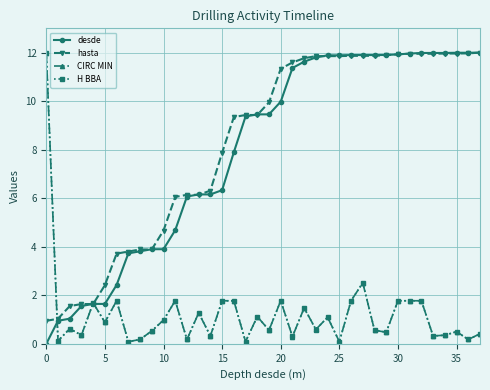

What is the maximum value for hasta?

12.0